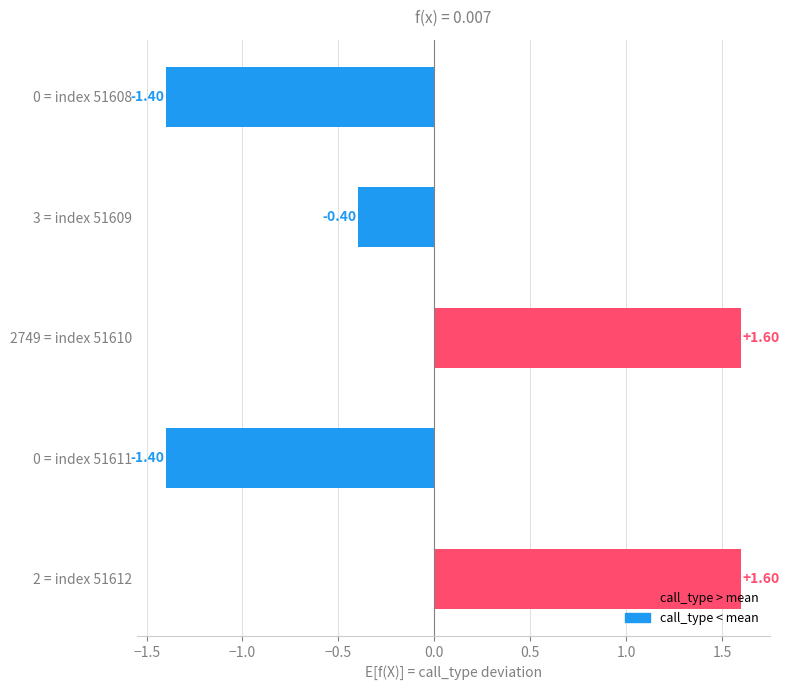

How many positive values are there?

2